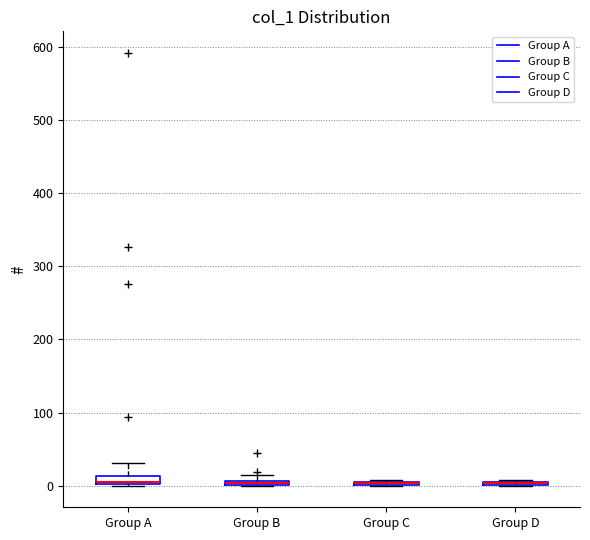

Where is the lower edge of the box for Group A on the y-axis? The values are not printed on the chart, so give them approximately, as read against the axis.

0